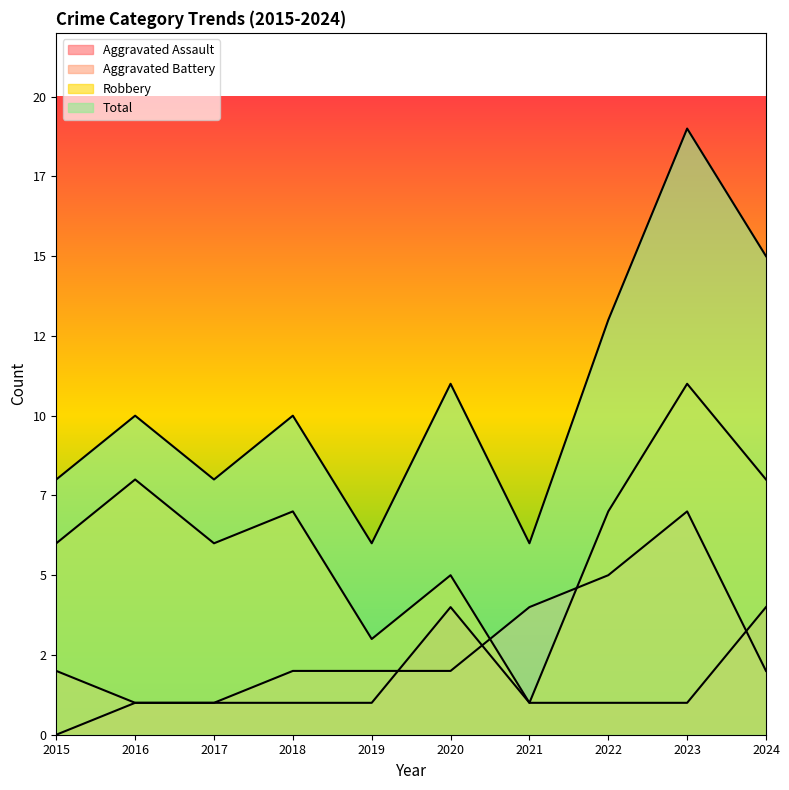

In Total, how many points are lower than both neighbors (excluding endpoints)?

3